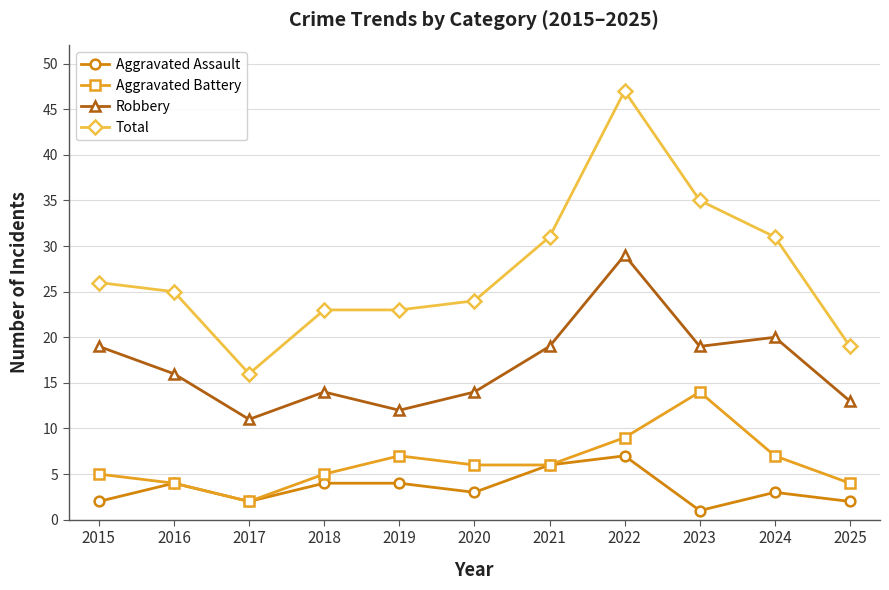

At which label does Aggravated Battery reach its peak?

2023